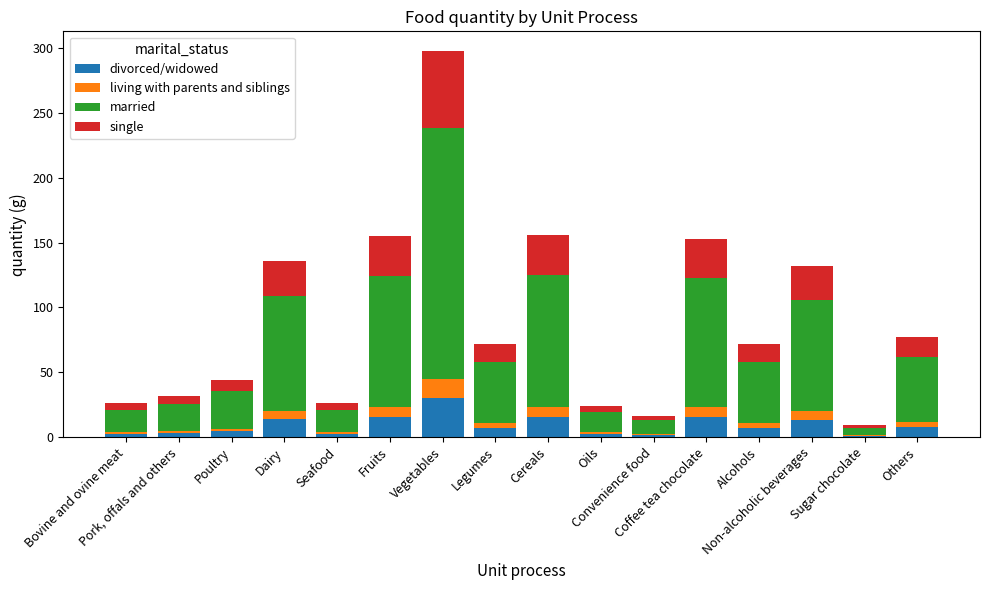

What is the sum of all divorced/widowed values?

142.8